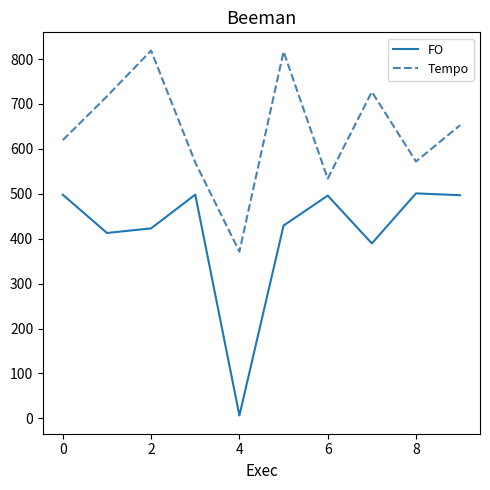

Rank the series by their average value, from lowest to highest.

FO, Tempo